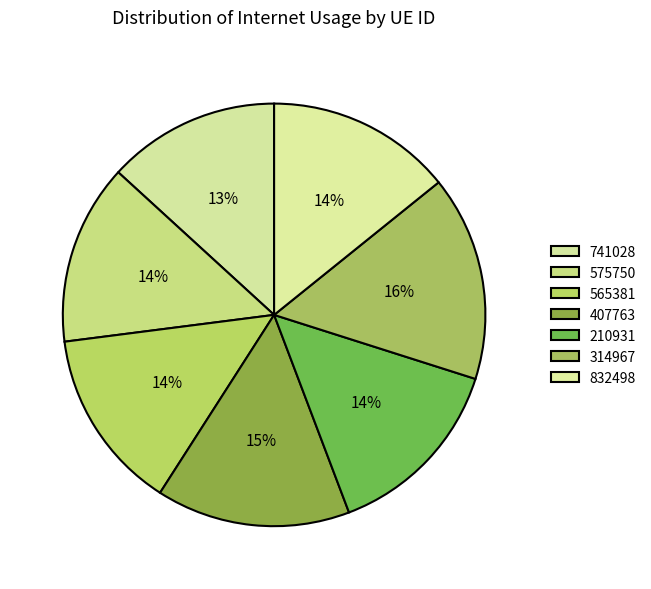

What percentage is the 741028 slice, to the nearest percent?

13%